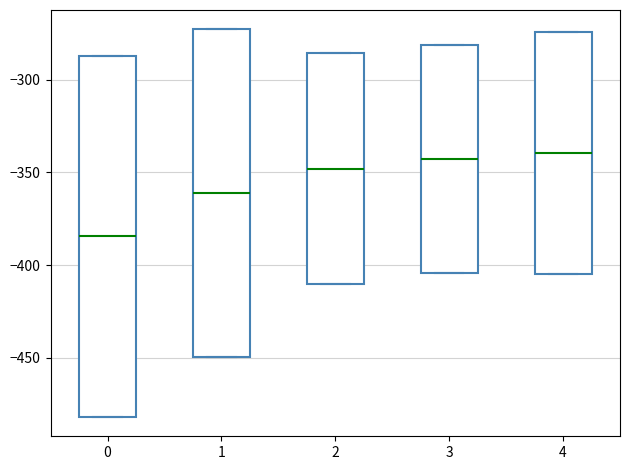

Where does the median line of the box at x = 4 sit on the y-axis? The values are not printed on the chart, so give them approximately, as read against the axis.

-340